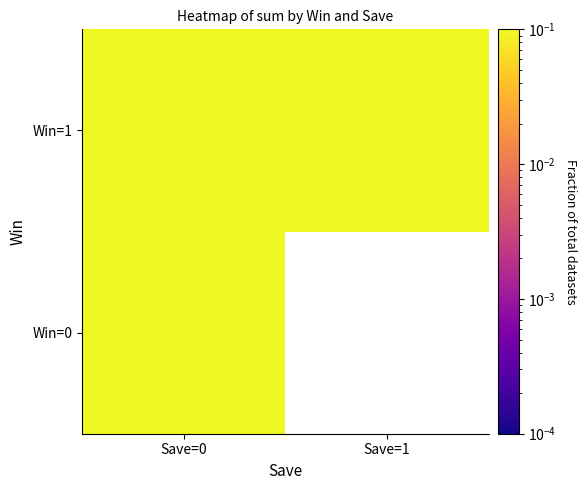

At which category does the chart reach its minimum across all series?

Save=1